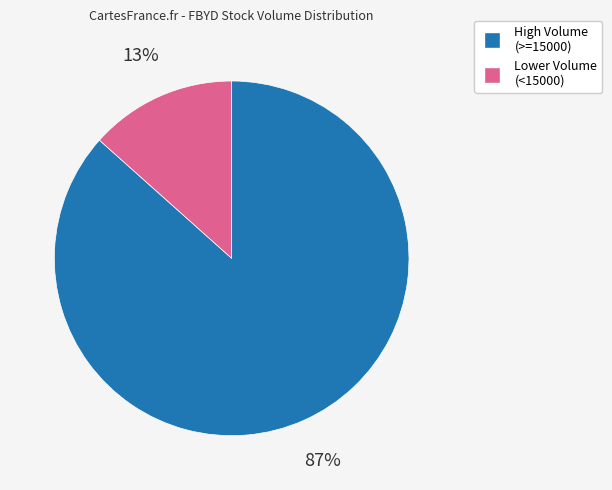

Is the sum of High Volume (>=15000) and Lower Volume (<15000) greater than half?

Yes